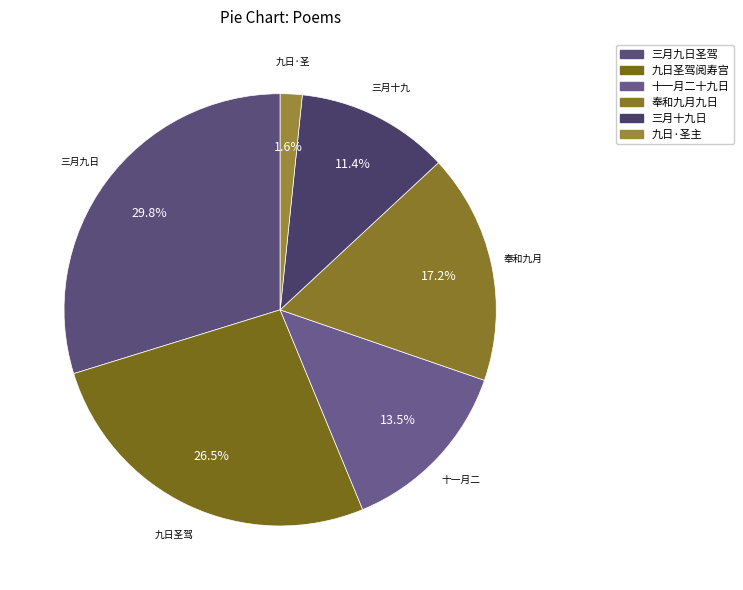

How many segments does this pie chart have?

6